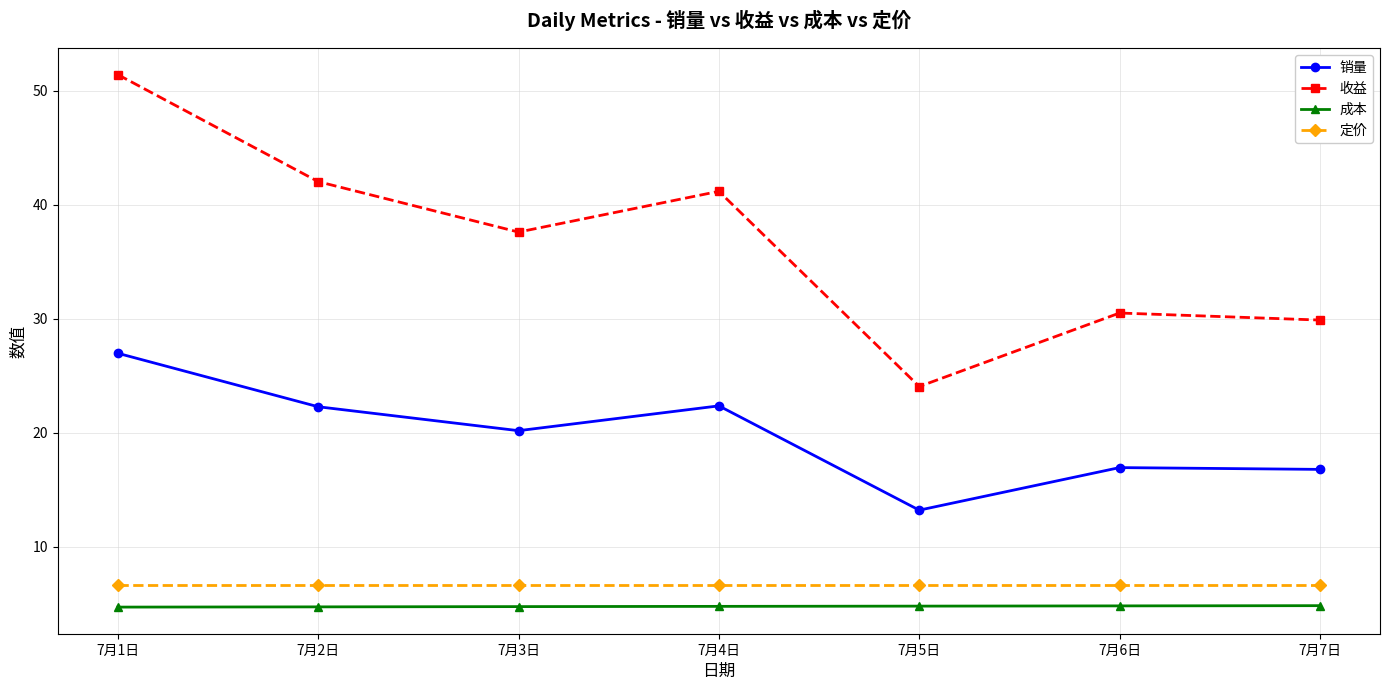

How many interior local peaks does the 收益 series have?

2